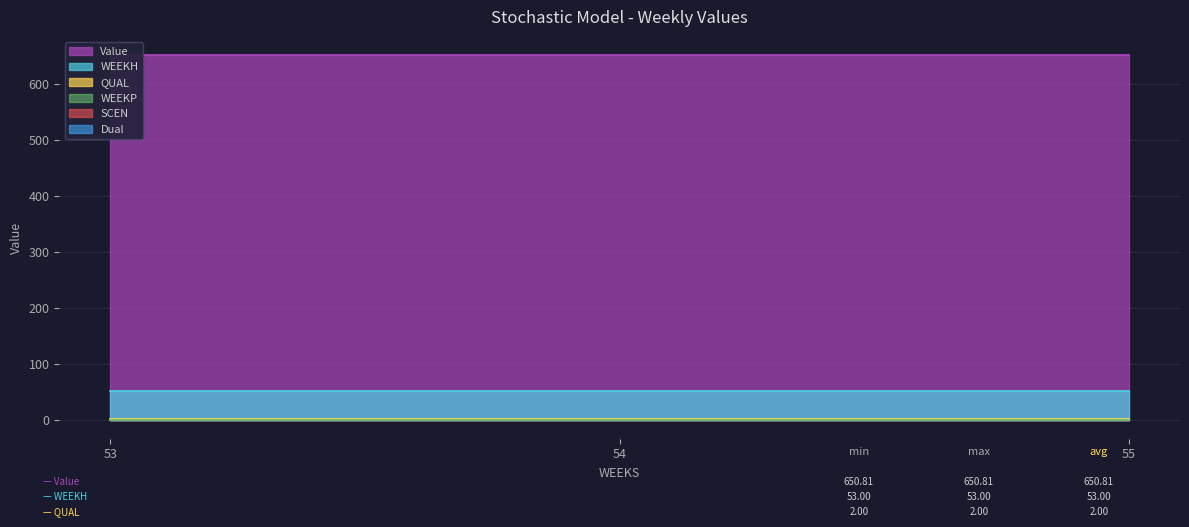

What is the total value across all series at 53?

705.8